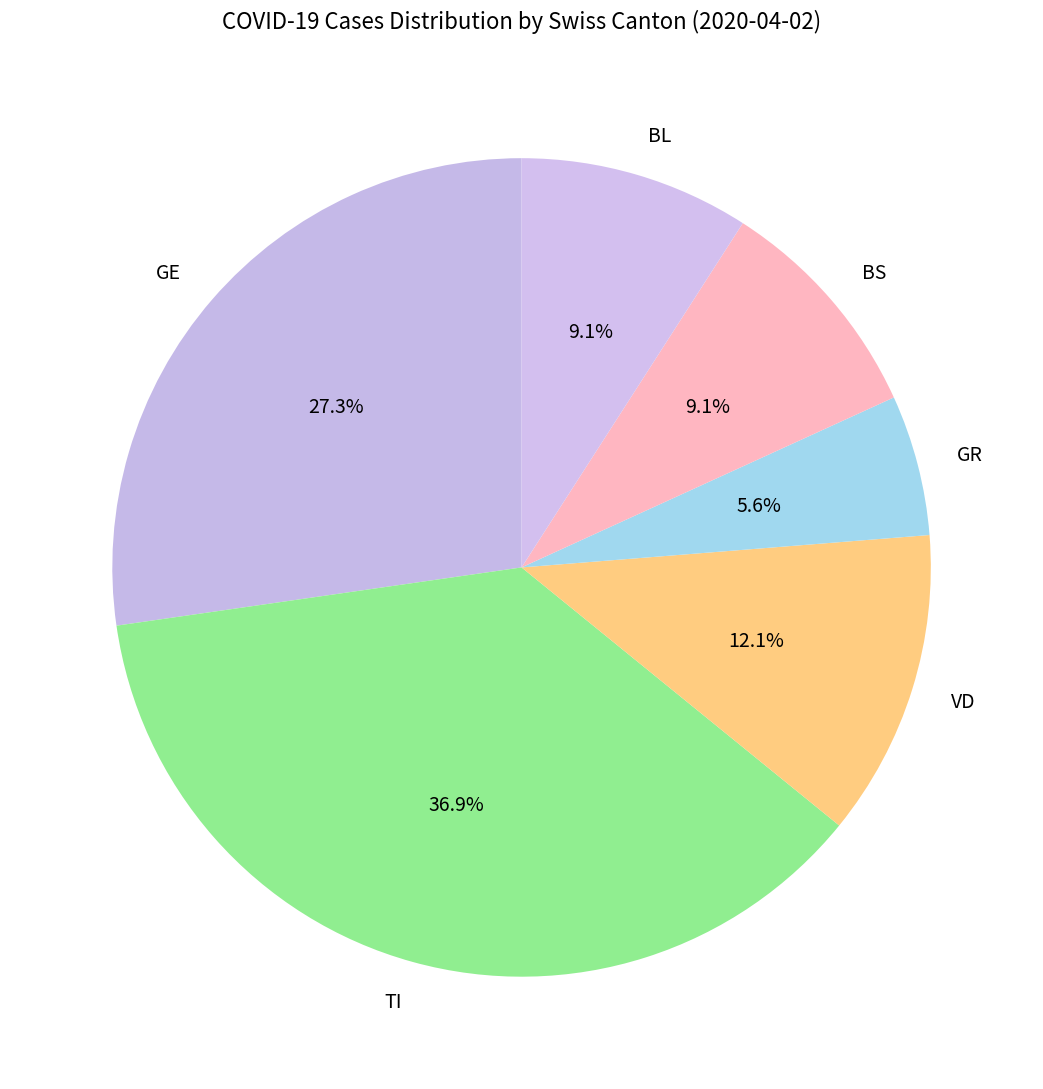

Does any single category account for the majority?

No